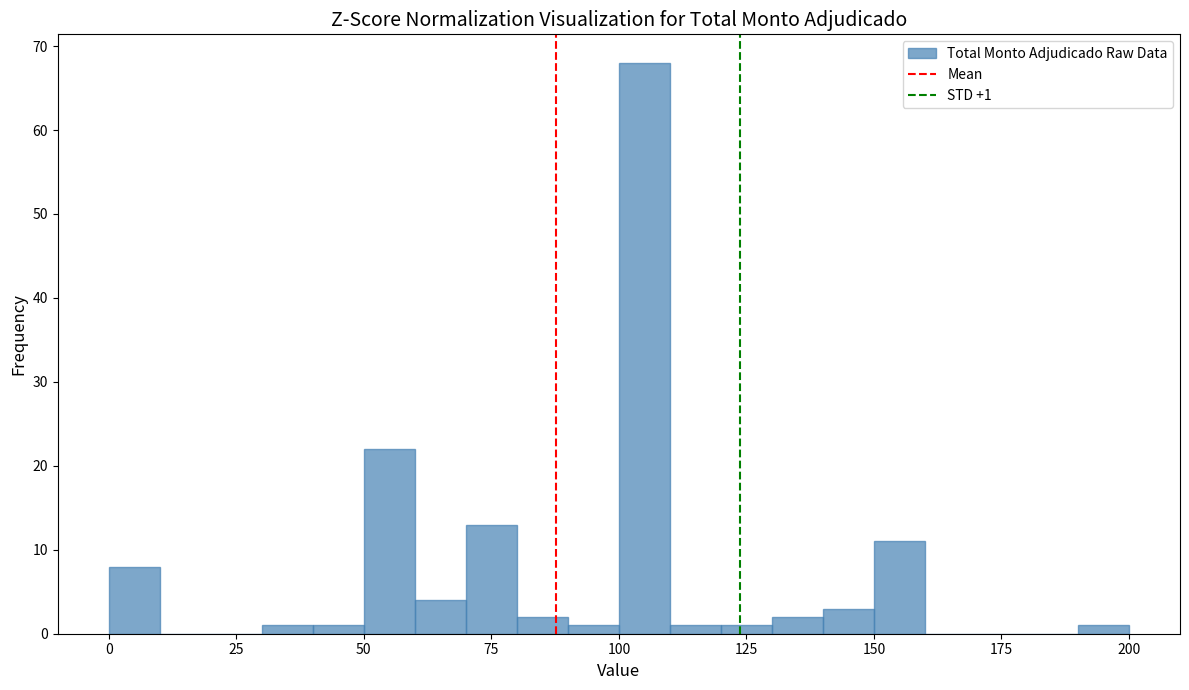

Read against the x-axis, roughly where is the centre of the tallest bar?

105